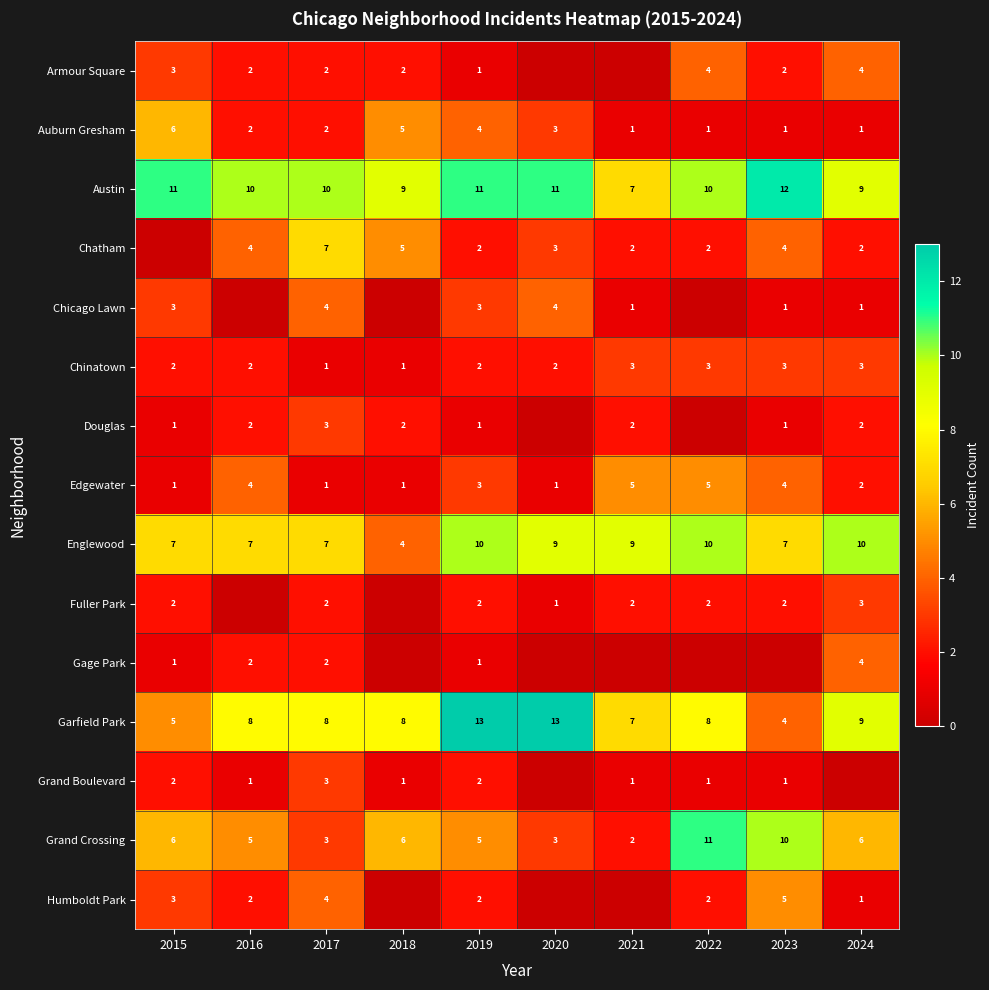

At how many categories does at least one series exceed 1?

10